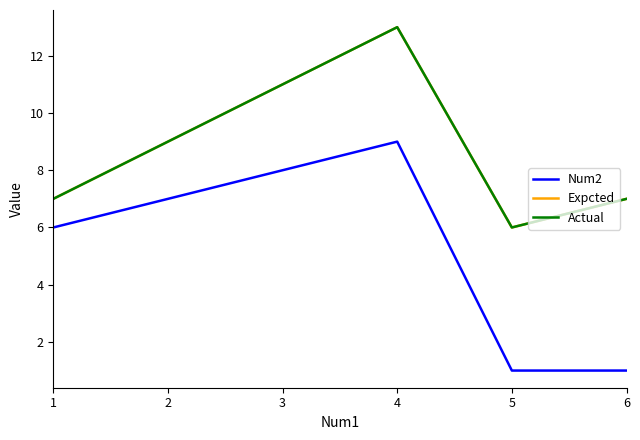

Reading left to right, list all the values displayed in this chart.

Num2: 1=6	2=7	3=8	4=9	5=1	6=1
Expcted: 1=7	2=9	3=11	4=13	5=6	6=7
Actual: 1=7	2=9	3=11	4=13	5=6	6=7